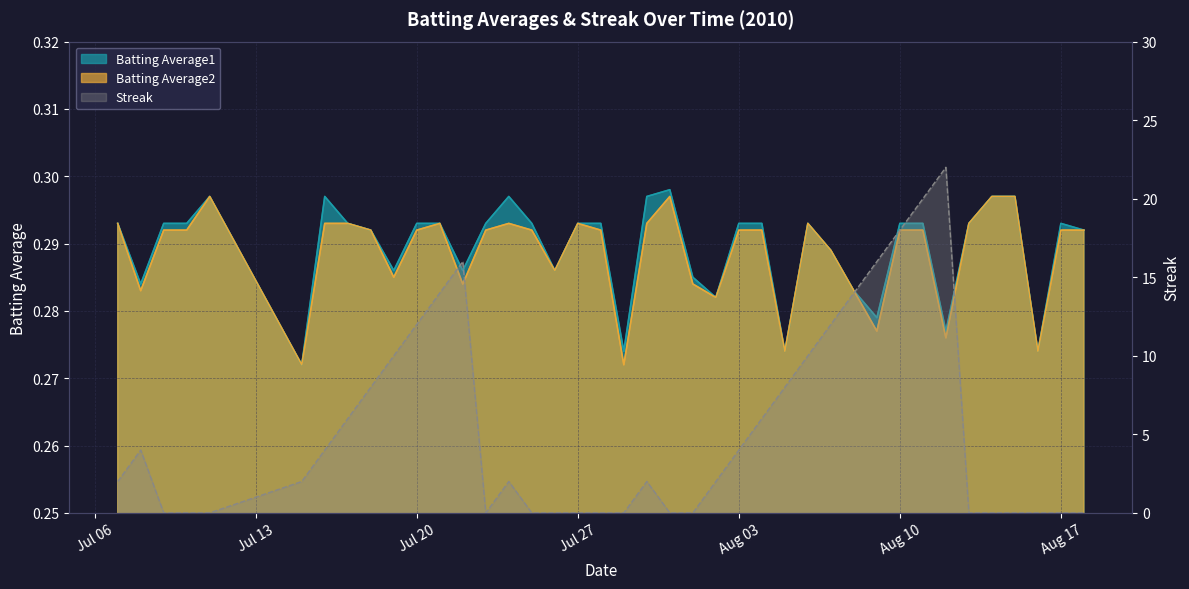

How many lines are shown in the chart?

3